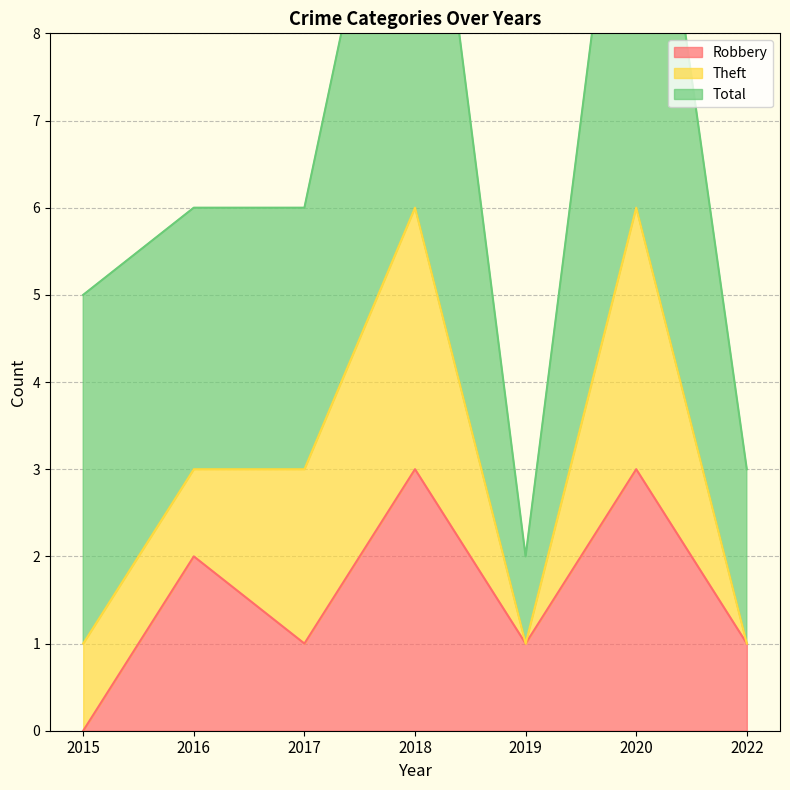

What are all the series names shown in the legend?

Robbery, Theft, Total